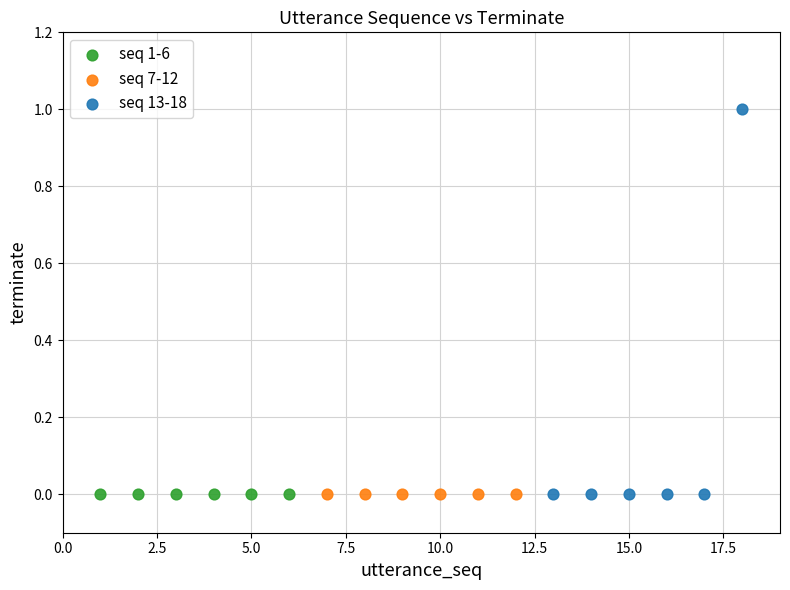

What are all the series names shown in the legend?

seq 1-6, seq 7-12, seq 13-18